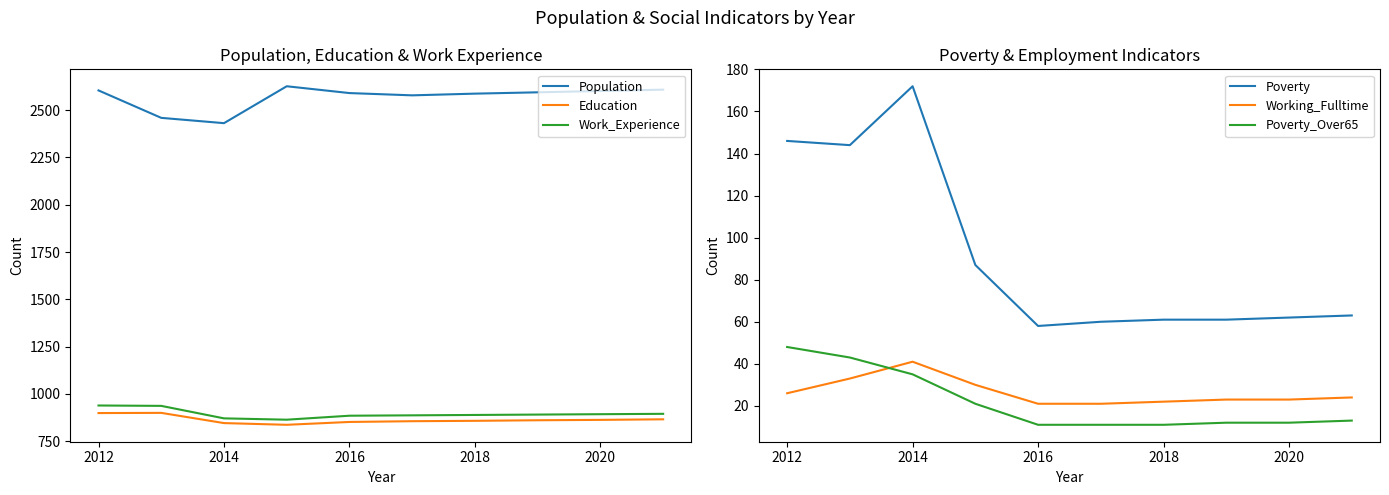

The Work_Experience series shows 889 at 2018. True or false?

True